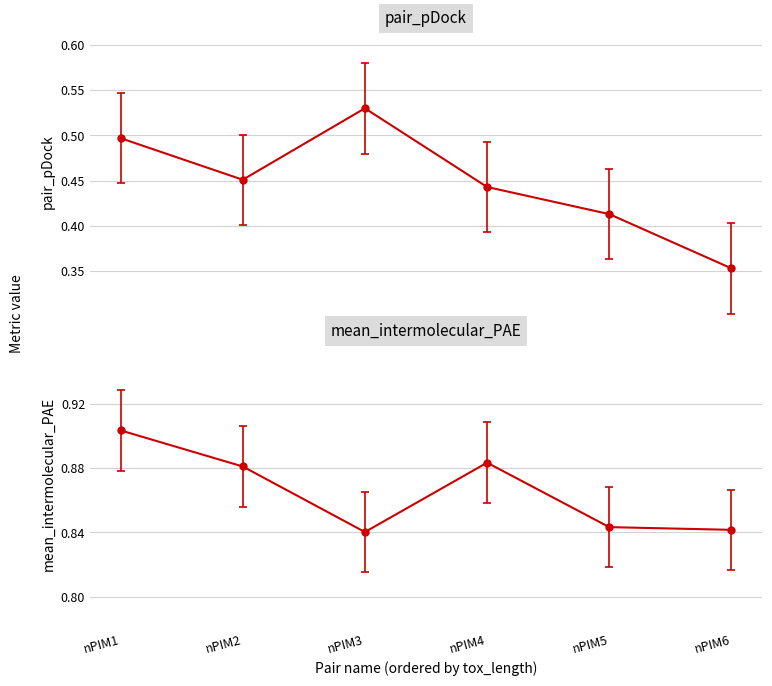

What is the minimum value for mean_intermolecular_PAE?

0.8